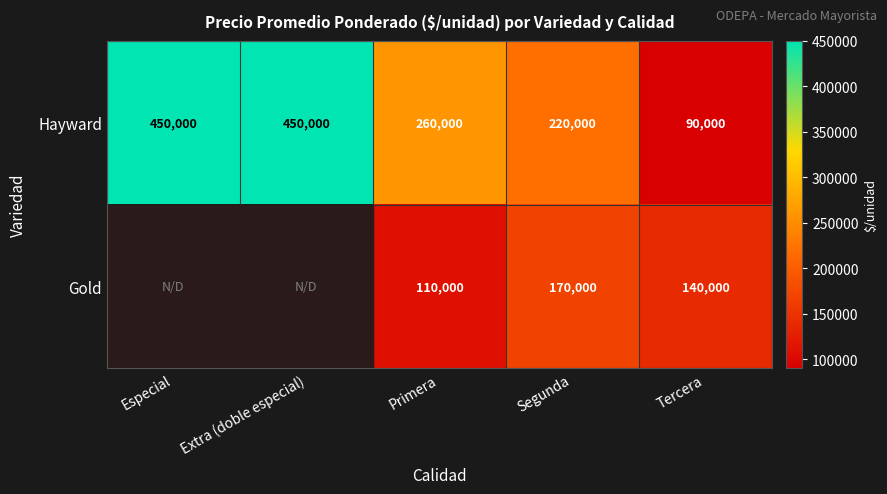

What is the total value across all series at Segunda?

390000